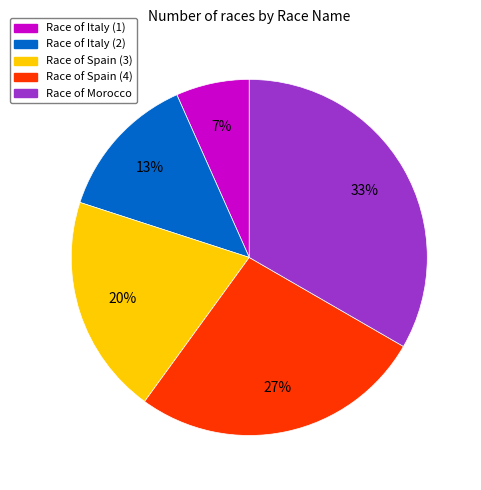

How many segments does this pie chart have?

5